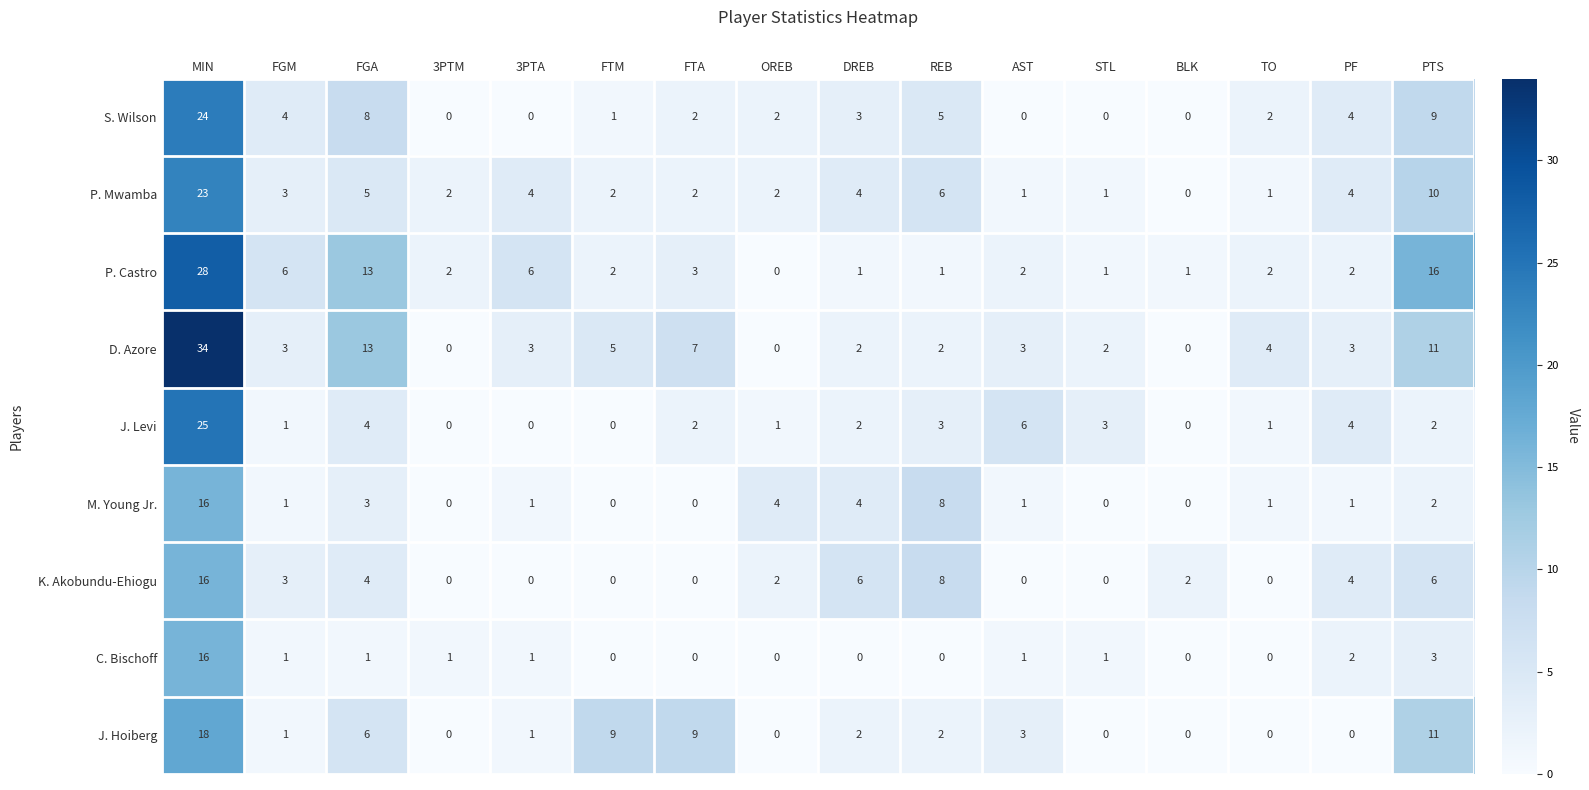

What is the sum of the J. Hoiberg values at FTM and TO?

9